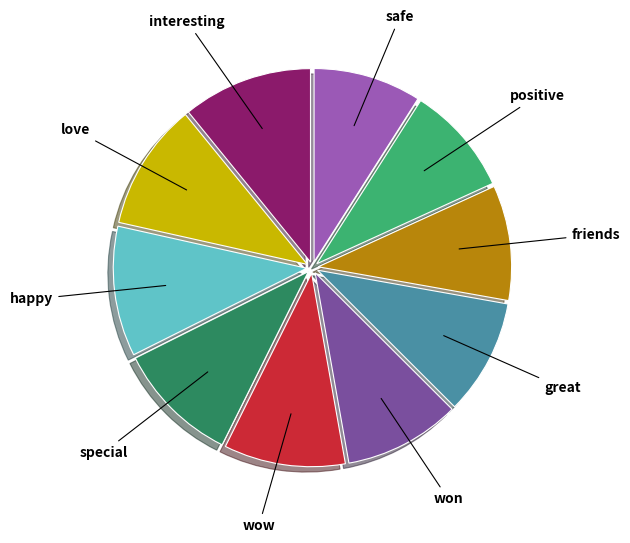

Is there a majority slice in this chart?

No